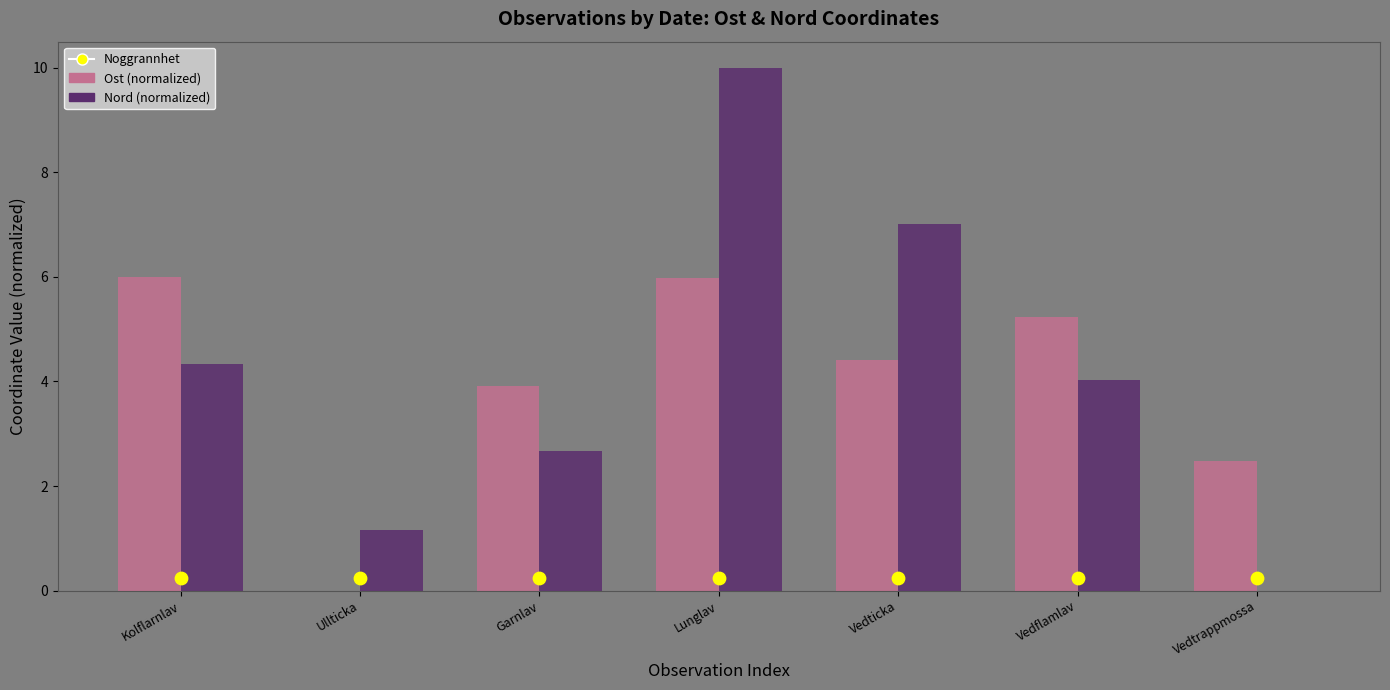

Which series has the largest Y range (max minus min)?

Nord (normalized)